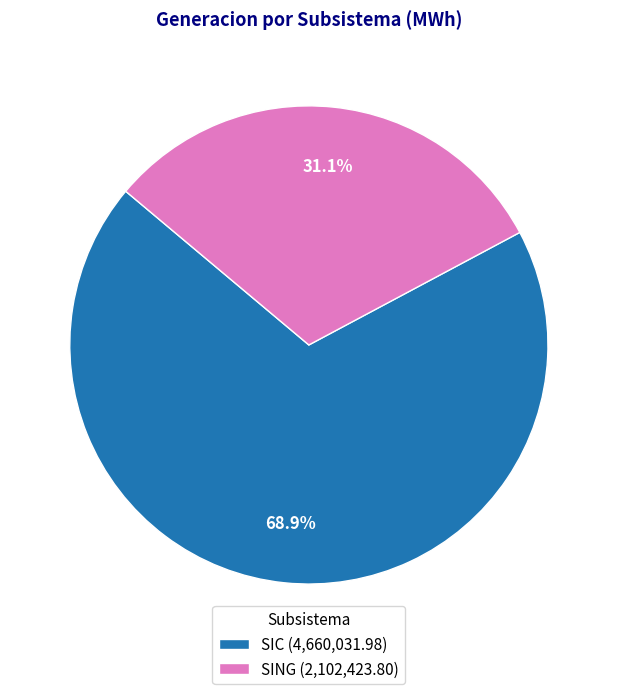

What percentage is the SING slice, to the nearest percent?

31%